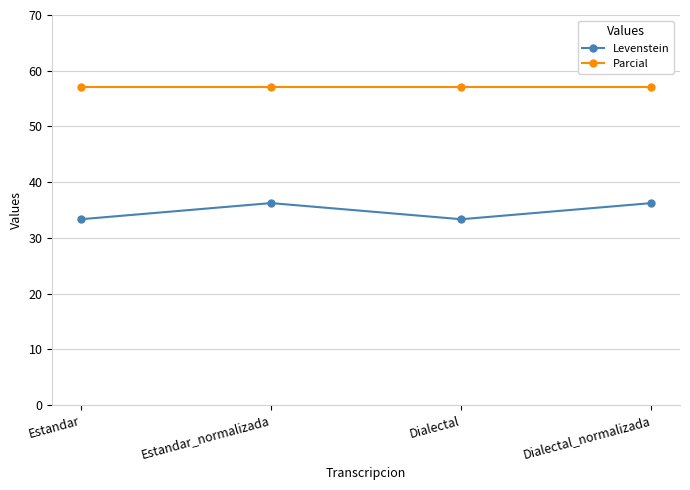

List the series in order of their overall mean, highest first.

Parcial, Levenstein